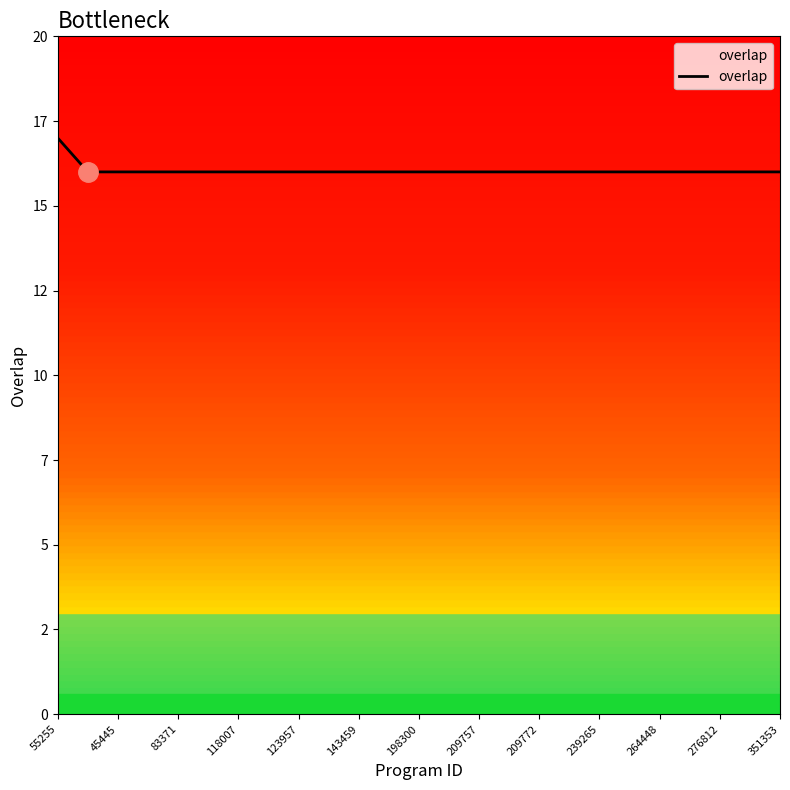

Does the chart have visible grid lines?

No